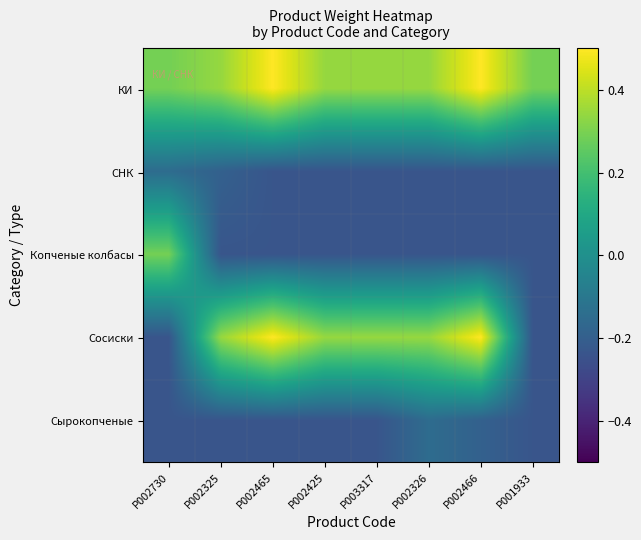

Count the number of data series in this chart.

5